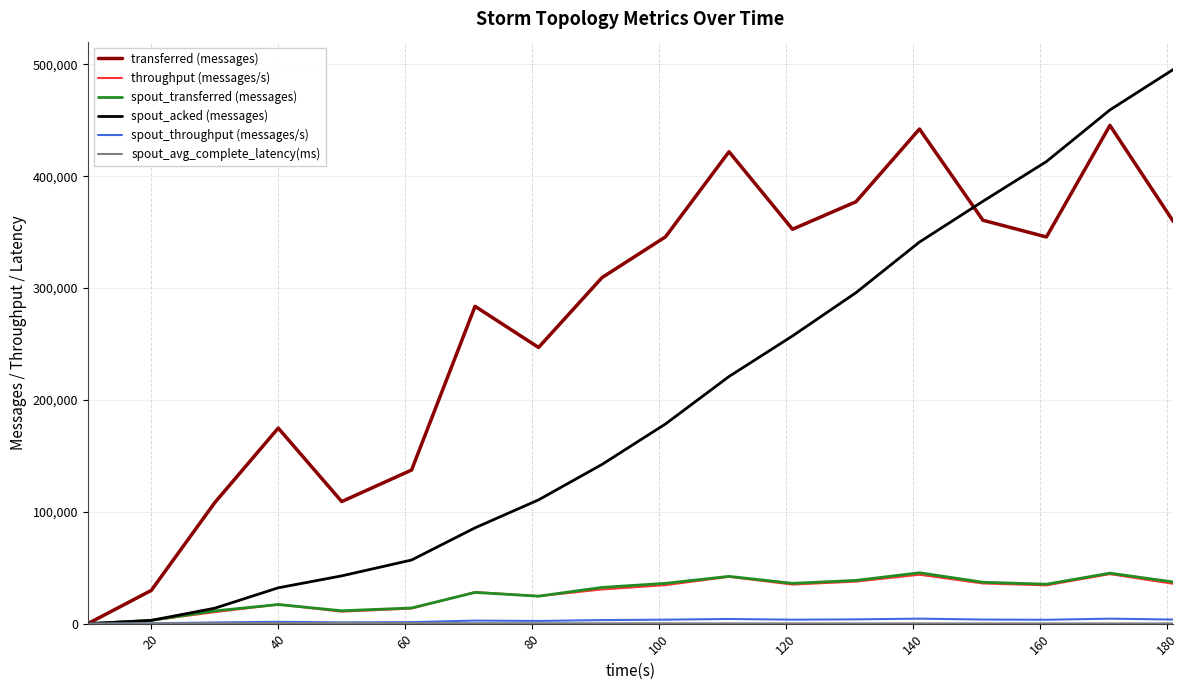

At how many categories does at least one series exceed 387988?

5